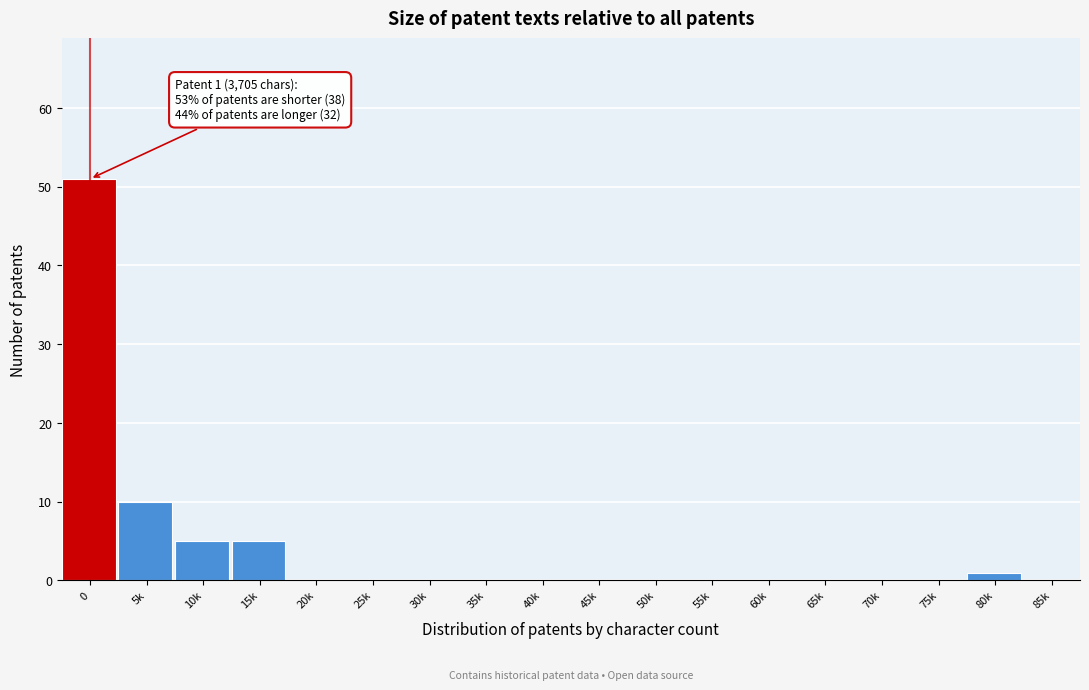

Reading left to right, transcribe all the data shown in this chart.

0=51	5k=10	10k=5	15k=5	20k=0	25k=0	30k=0	35k=0	40k=0	45k=0	50k=0	55k=0	60k=0	65k=0	70k=0	75k=0	80k=1	85k=0